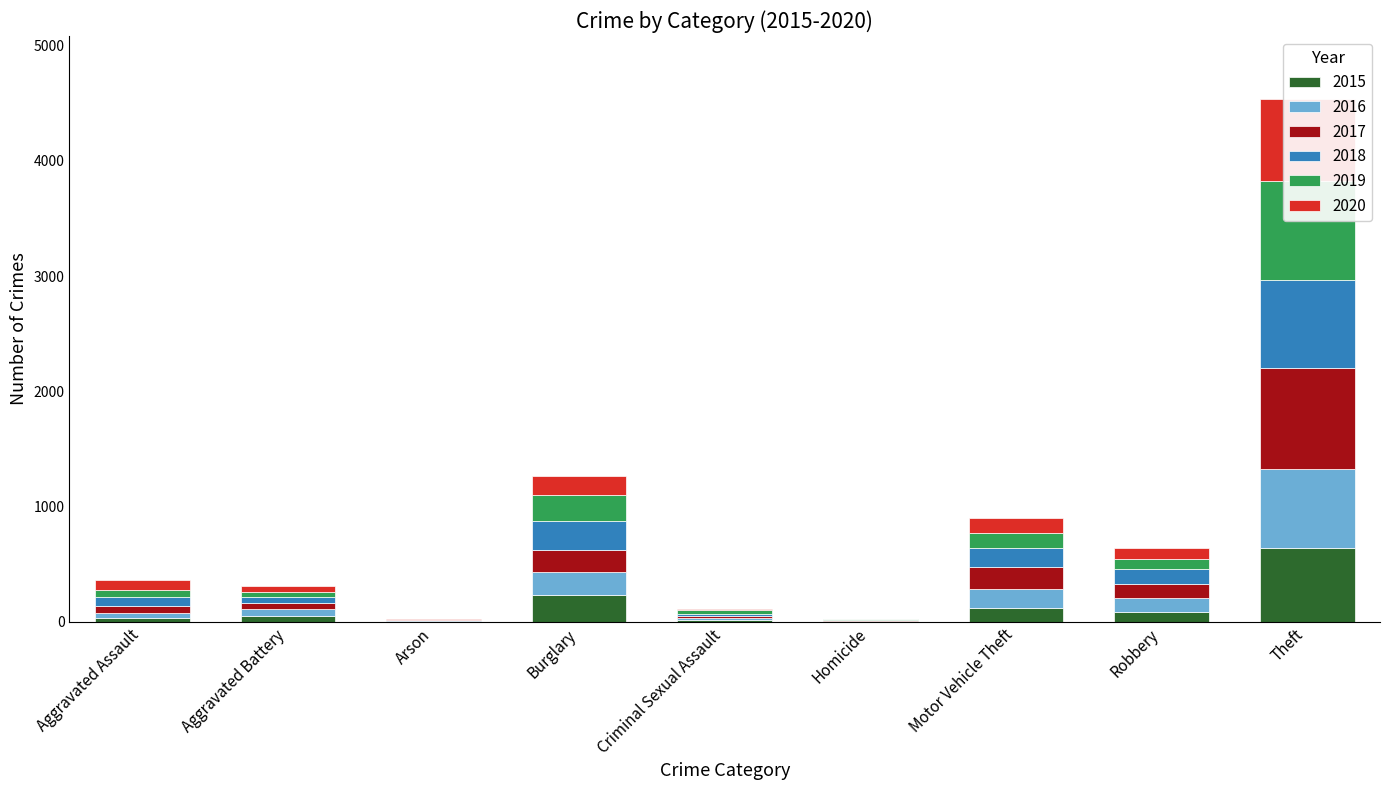

Reading left to right, list all the values displayed in this chart.

2015: 31	50	3	236	13	4	125	87	641
2016: 50	60	3	194	20	8	163	123	689
2017: 59	54	1	192	19	2	191	115	873
2018: 72	52	6	257	20	5	164	130	767
2019: 61	45	5	221	29	3	125	89	855
2020: 87	48	4	163	12	6	134	94	713